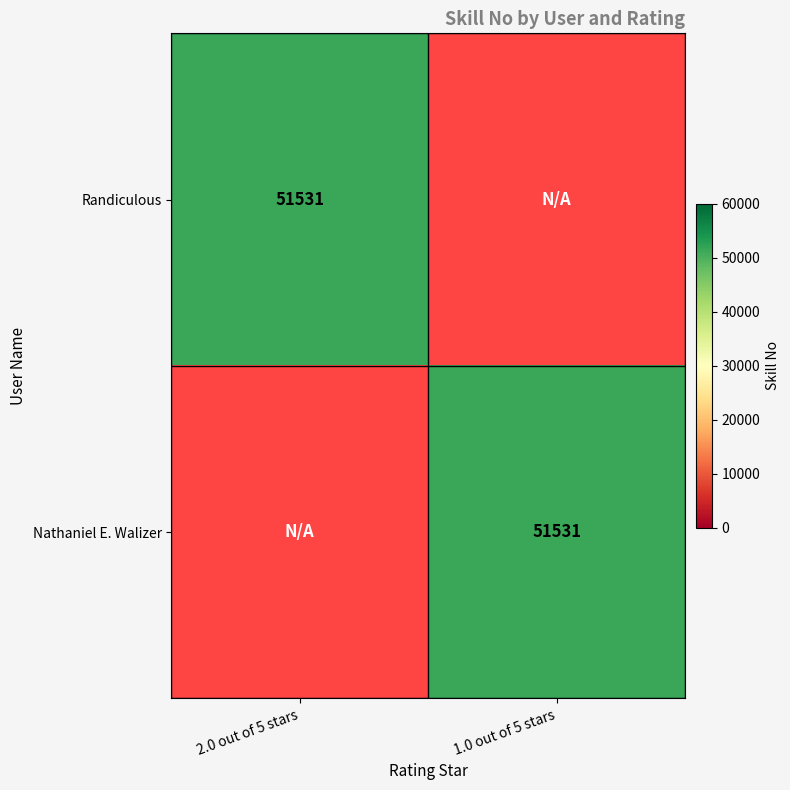

The value of Randiculous at 2.0 out of 5 stars is 51531. True or false?

True